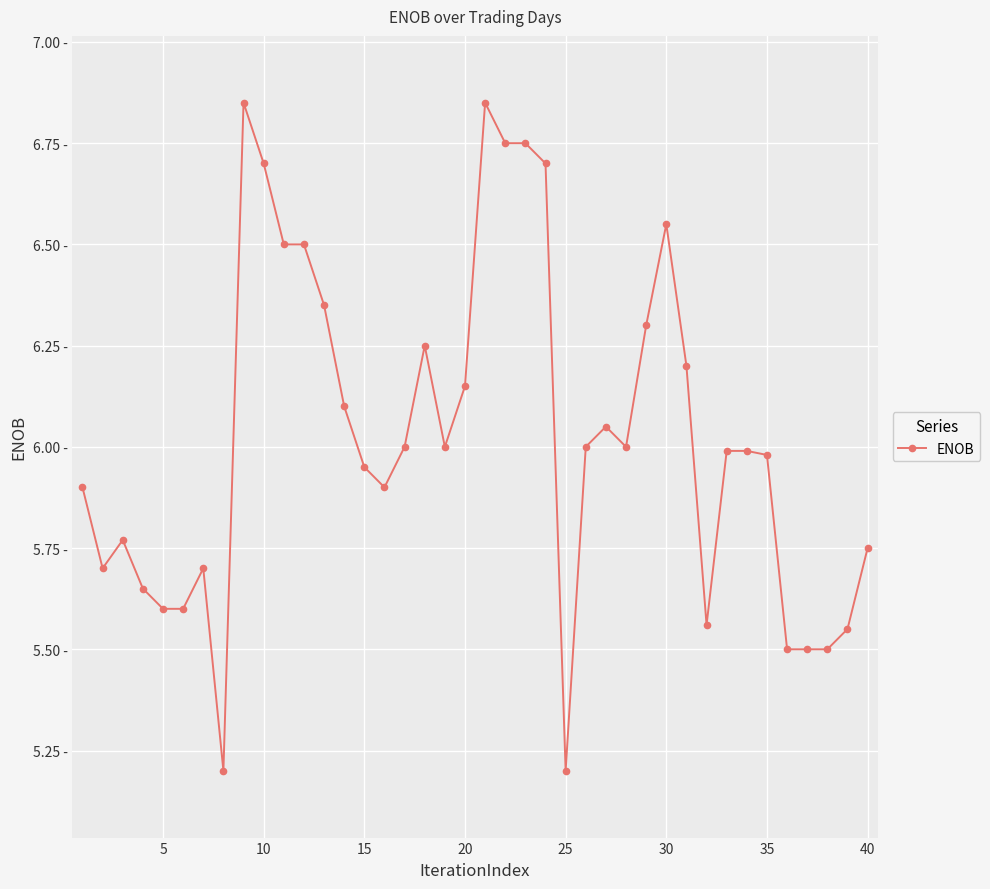

How many interior local peaks (higher than both neighbors) does the data have?

7